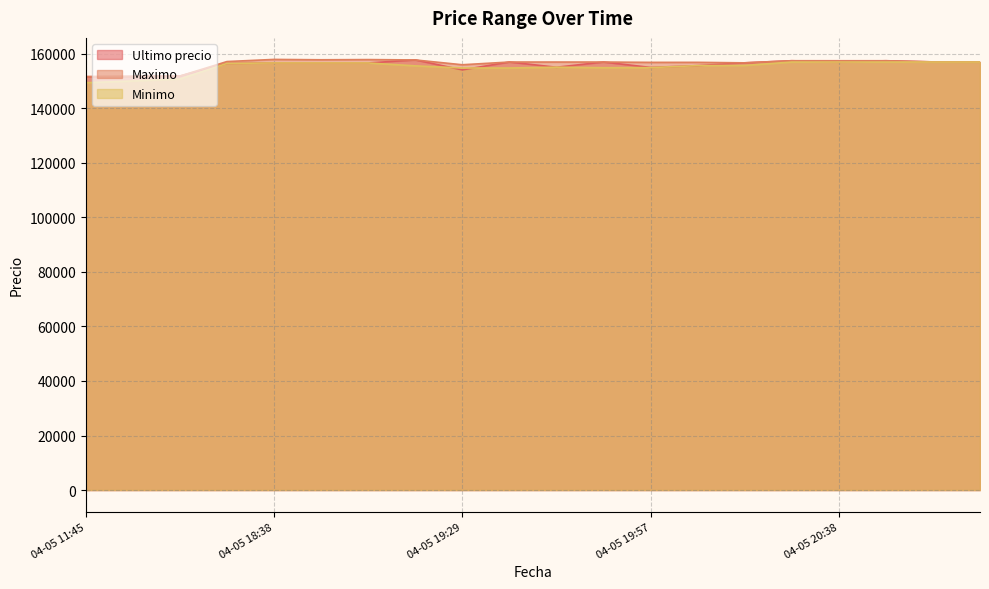

What is the difference between the Minimo values at 04-05 20:46 and 04-05 20:05?

1309